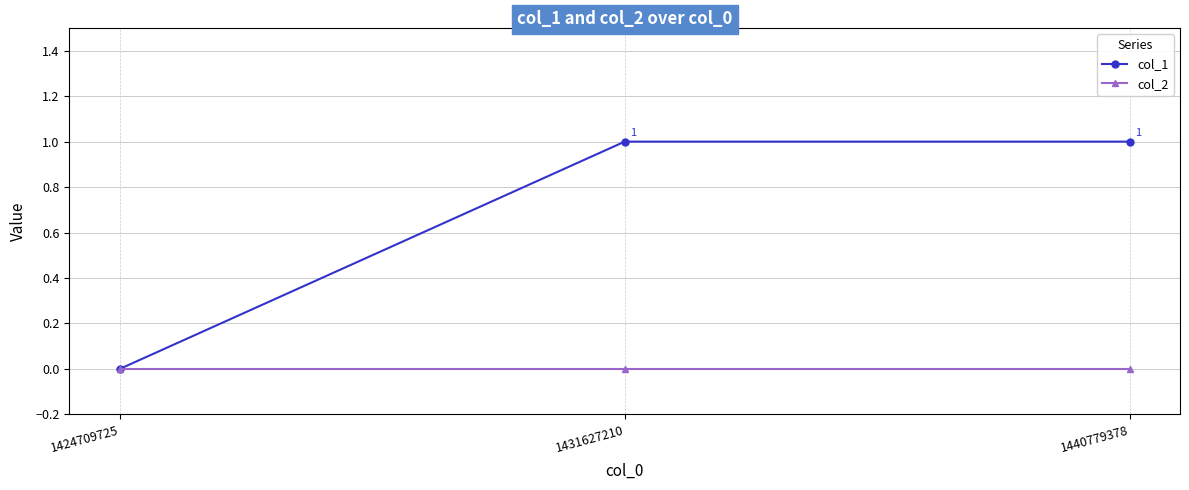

True or false: col_2 has a value of 0 at 1424709725.

True